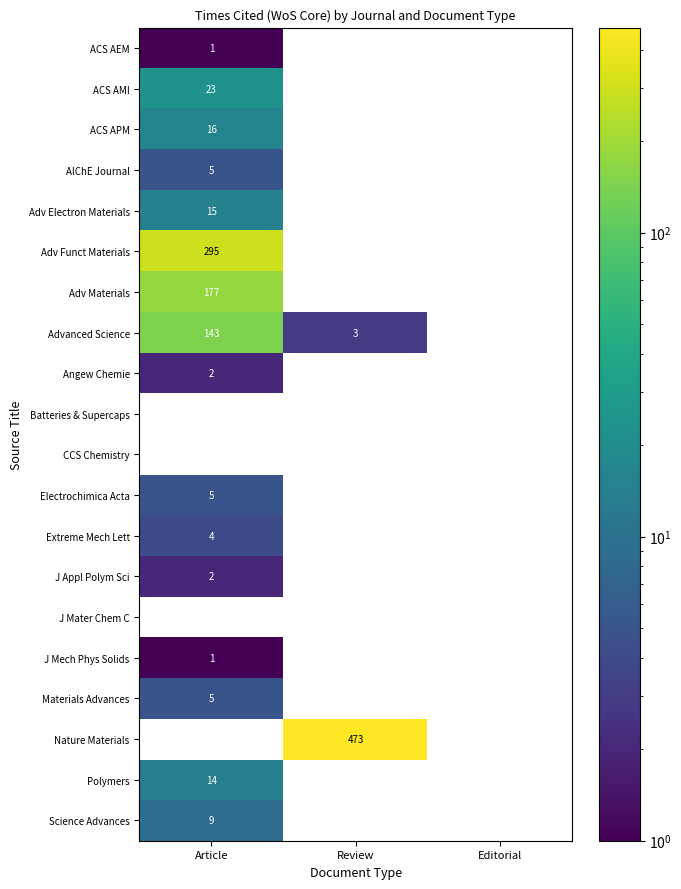

True or false: Polymers has a value of 0 at Review.

True